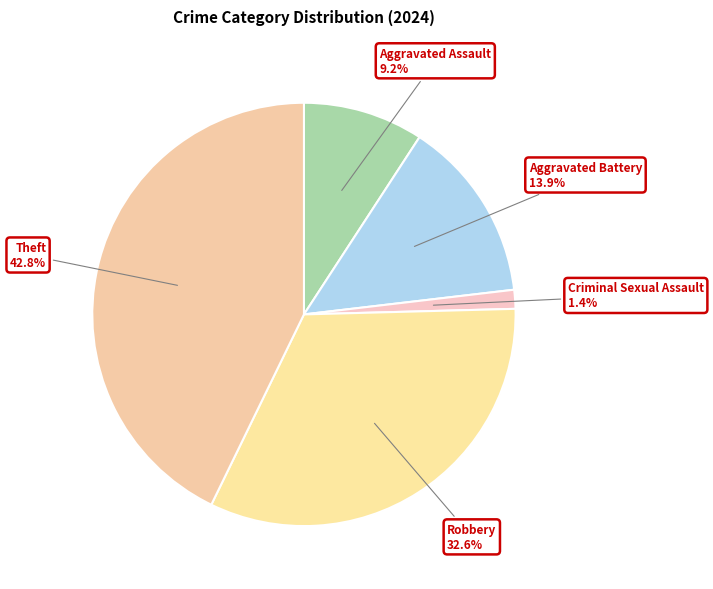

To the nearest percent, what is the difference between the largest and smallest slice percentages?

41%